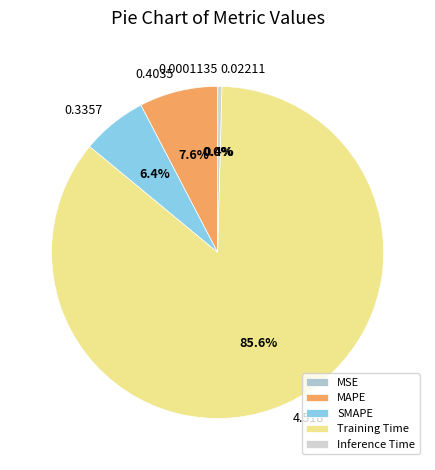

The MAPE slice represents 16% of the pie. True or false?

False